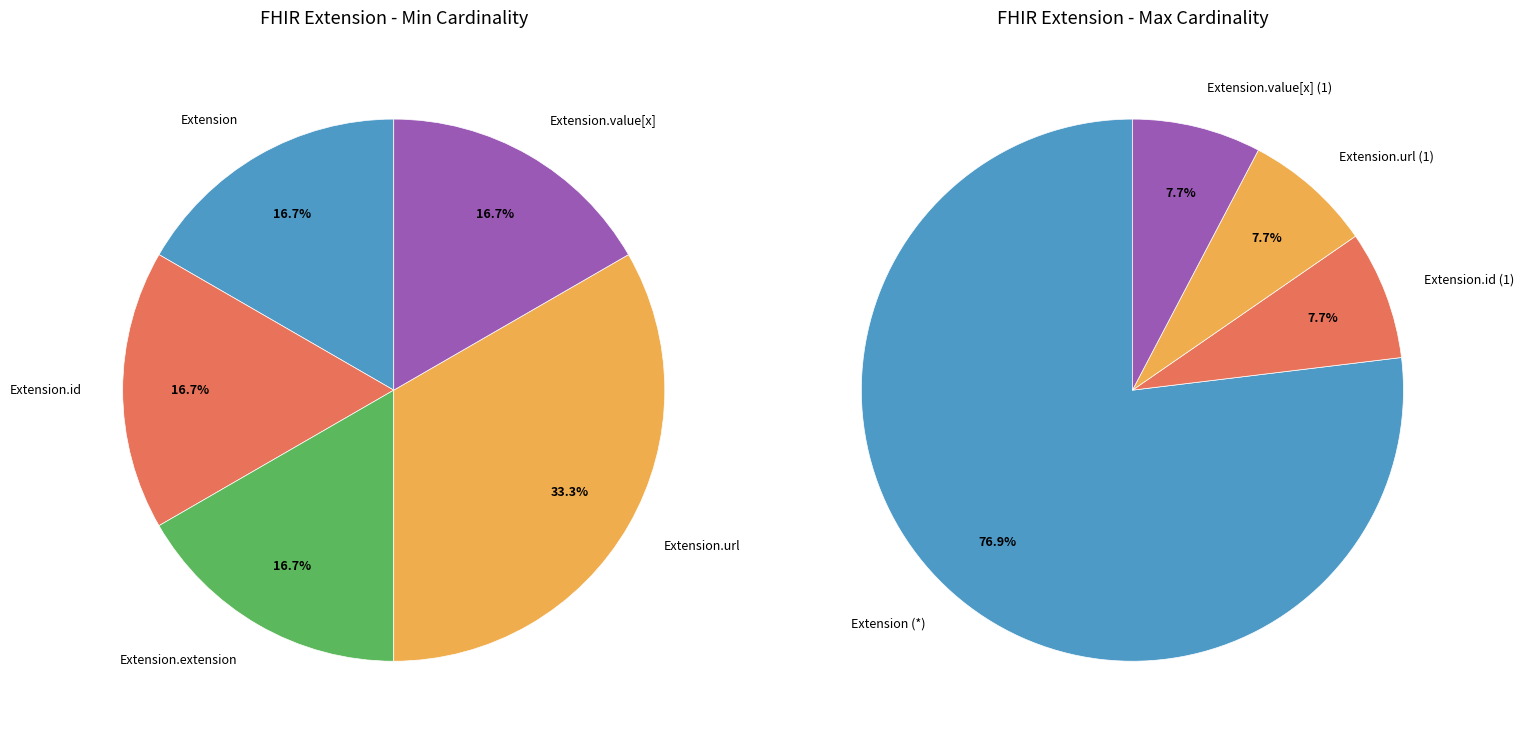

Is there a majority slice in this chart?

Yes